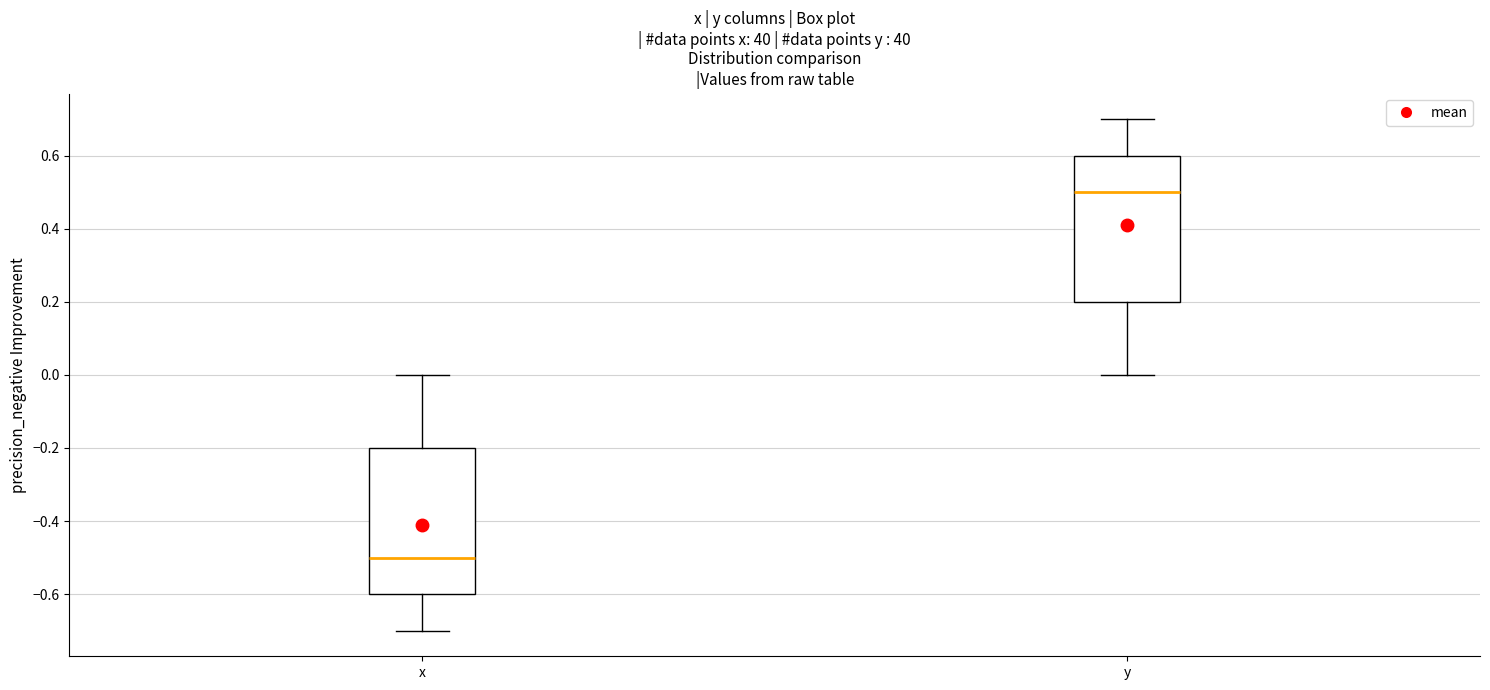

Which box's median line is the lowest?

x